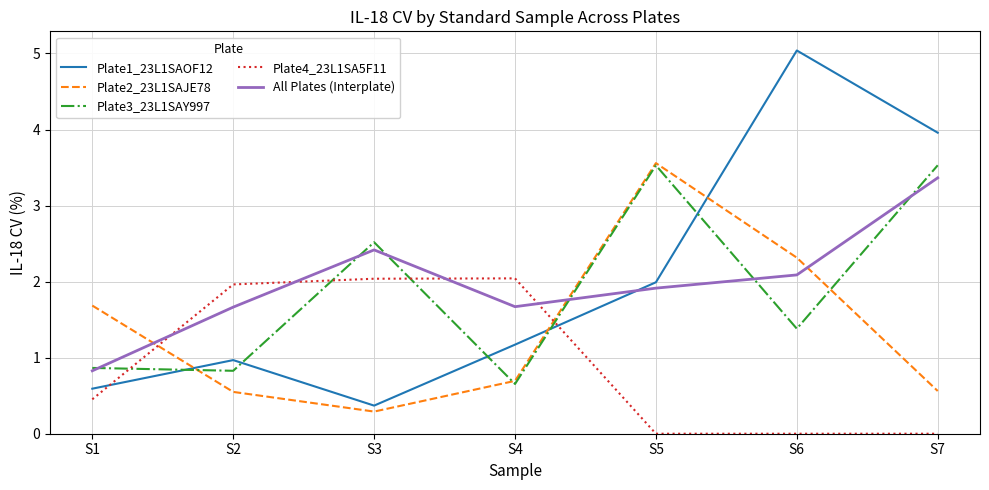

What is the minimum value for Plate1_23L1SAOF12?

0.4